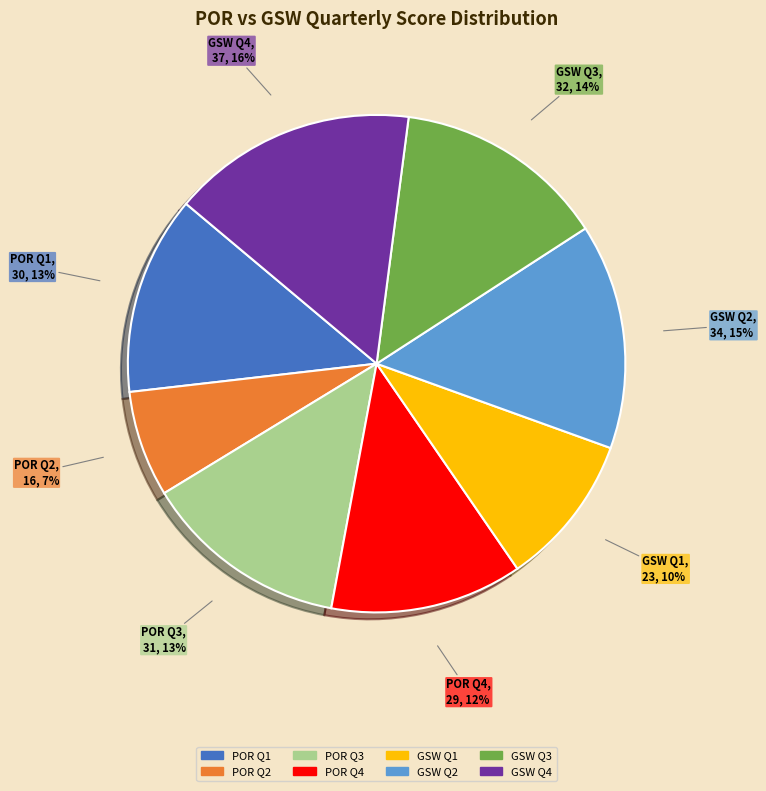

How many slices are in this pie chart?

8